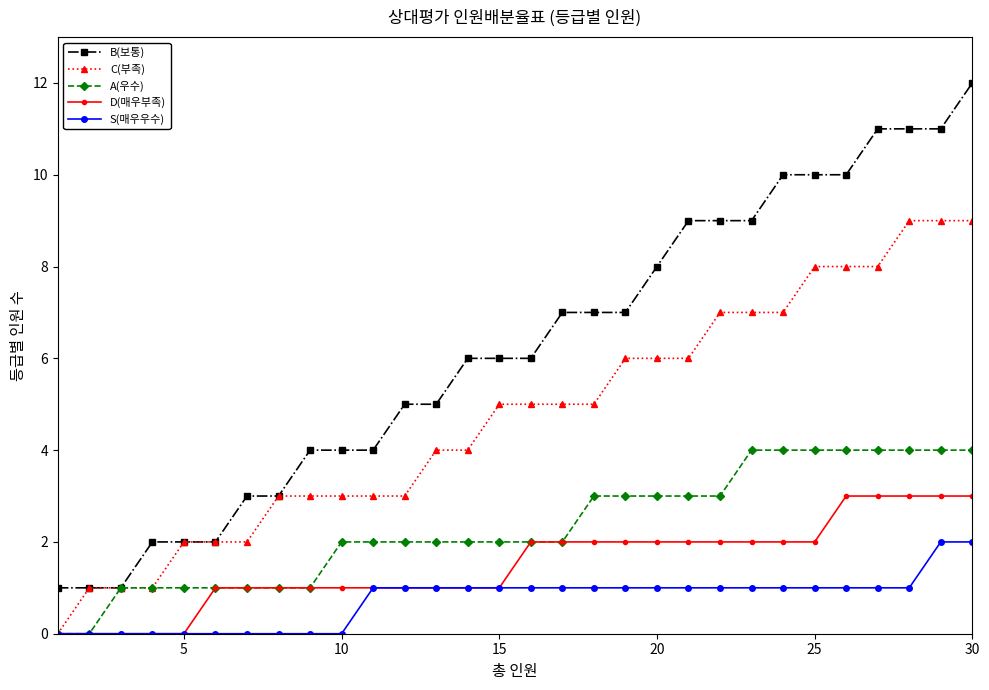

What are all the series names shown in the legend?

B(보통), C(부족), A(우수), D(매우부족), S(매우우수)